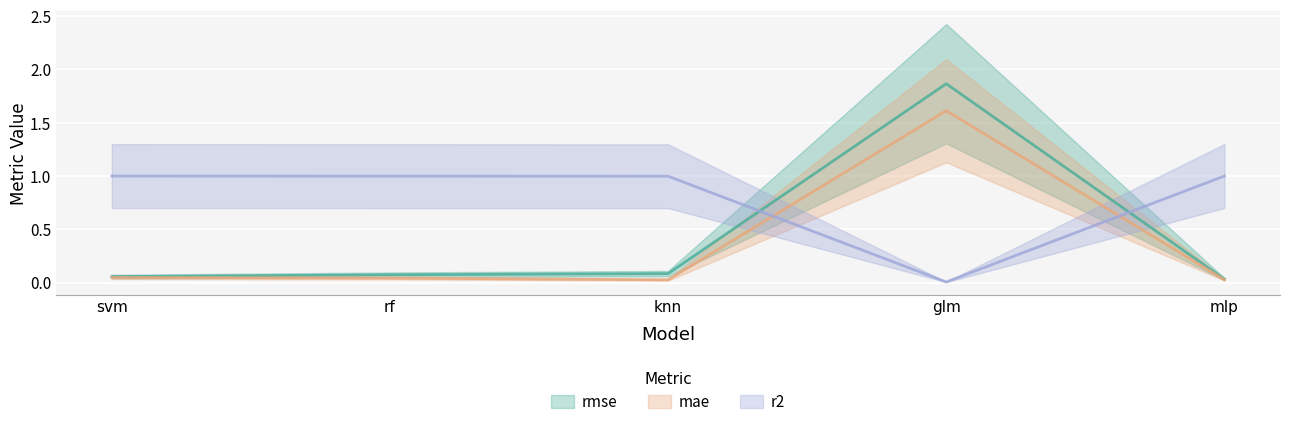

The rmse series shows 0.1 at knn. True or false?

True